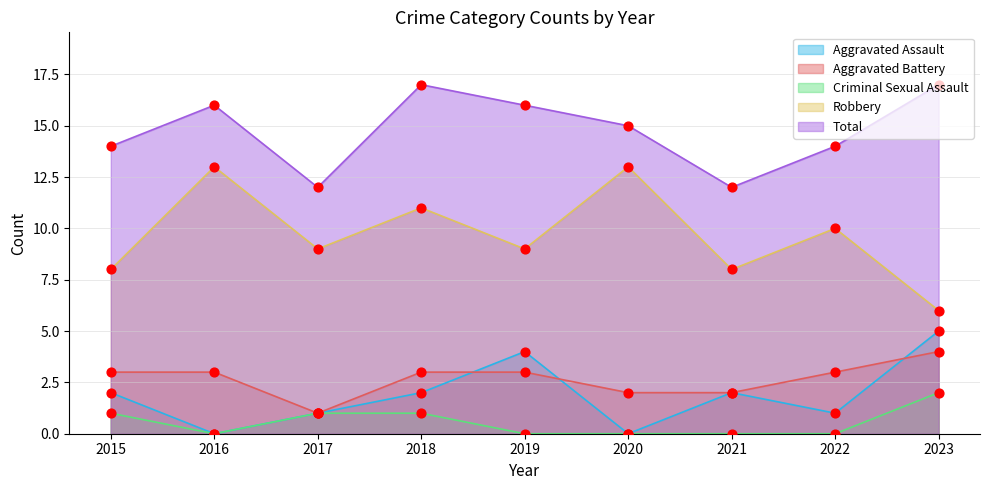

What are all the series names shown in the legend?

Aggravated Assault, Aggravated Battery, Criminal Sexual Assault, Robbery, Total